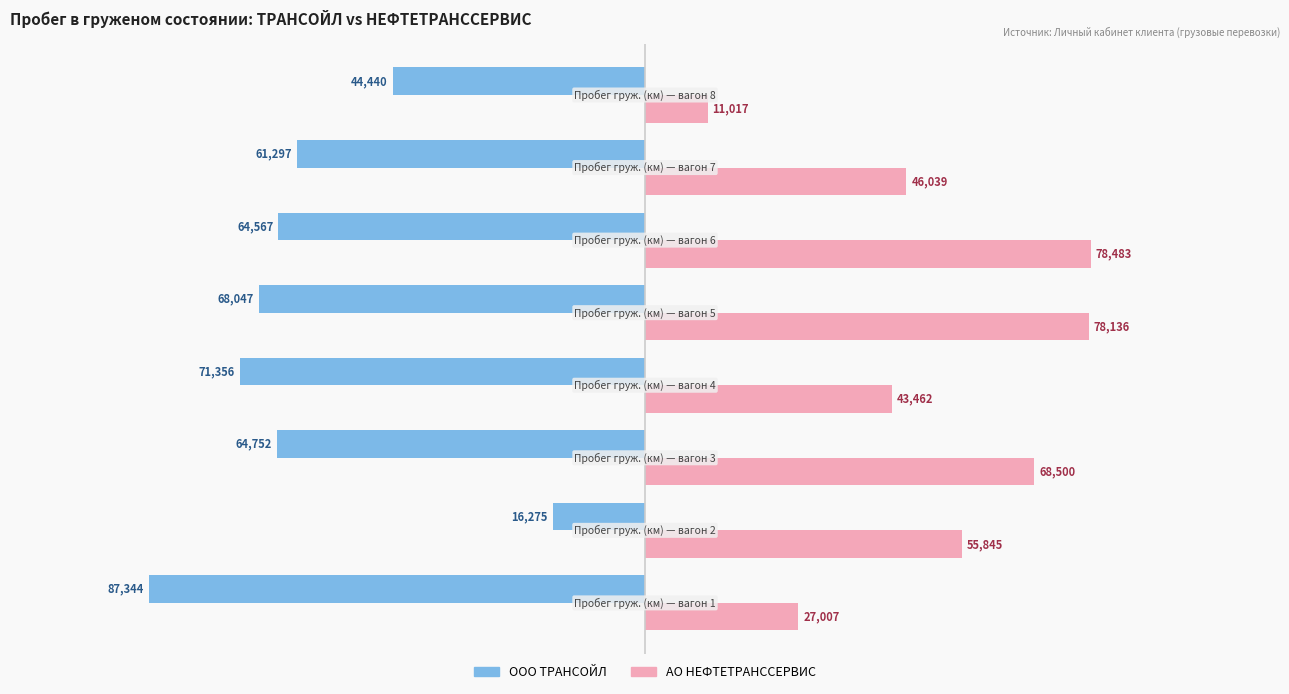

Which series has the largest total across all categories?

АО НЕФТЕТРАНССЕРВИС